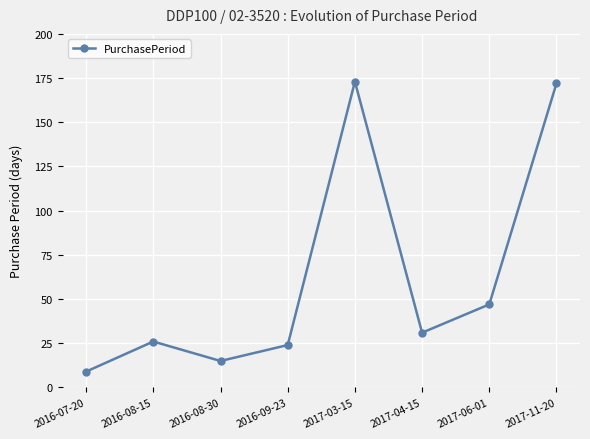

How many points are lower than both their immediate neighbors (excluding endpoints)?

2